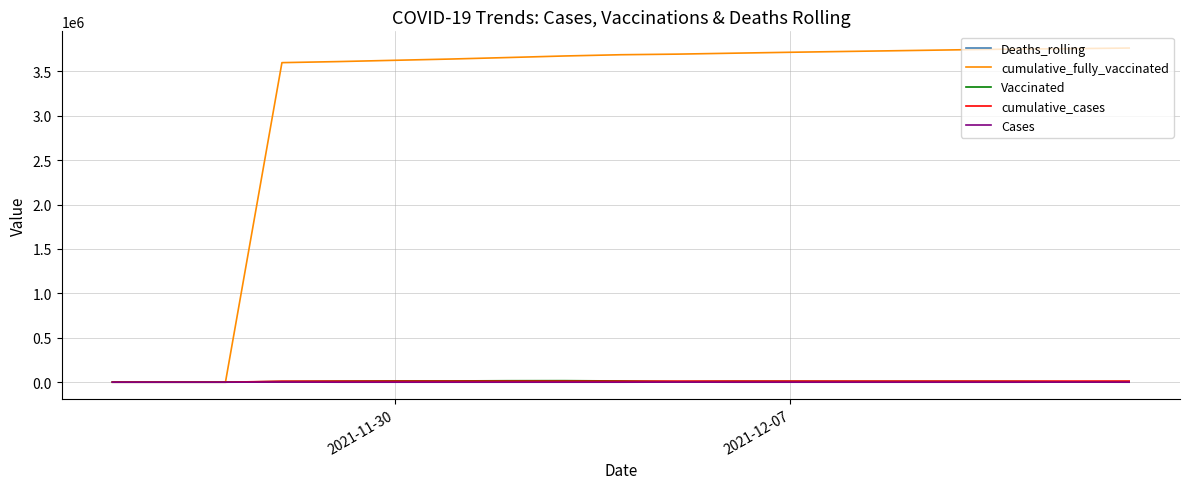

What is the spread (max minus min) of values at 2021-12-07?

3755189.6